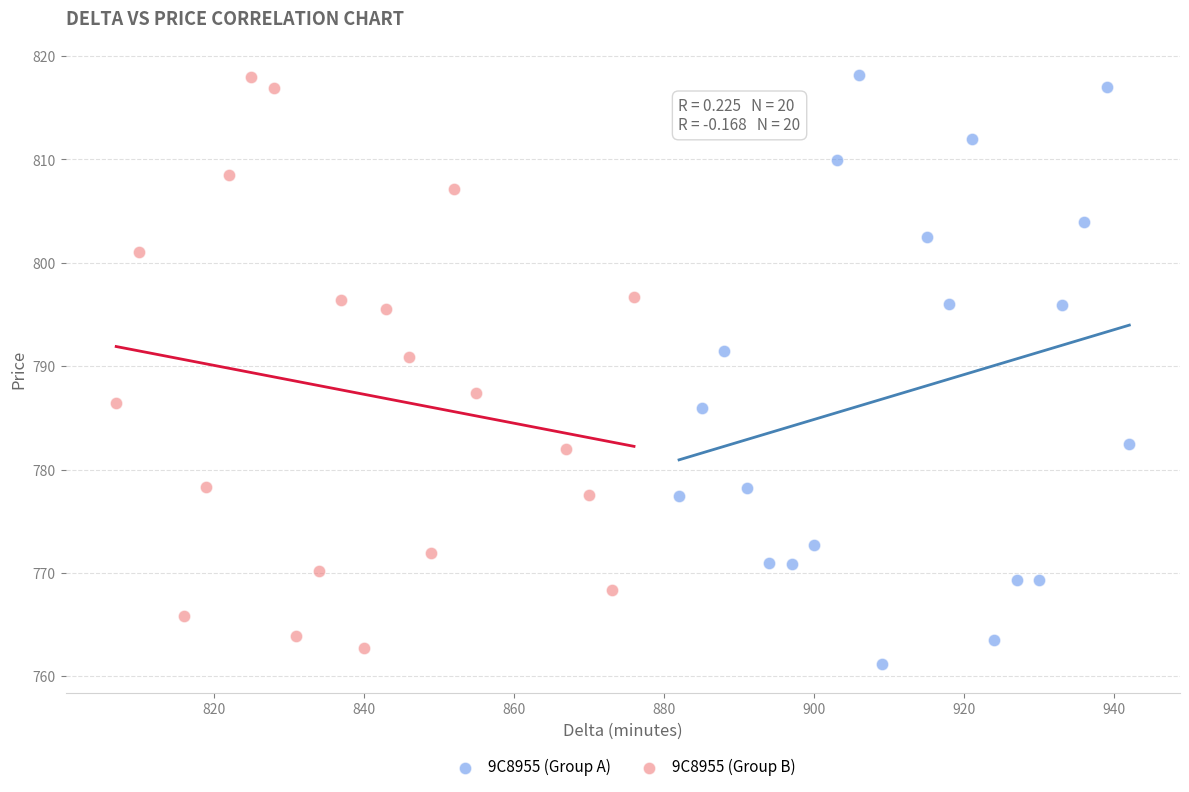

Which series has the widest spread of Y values?

9C8955 (Group A)